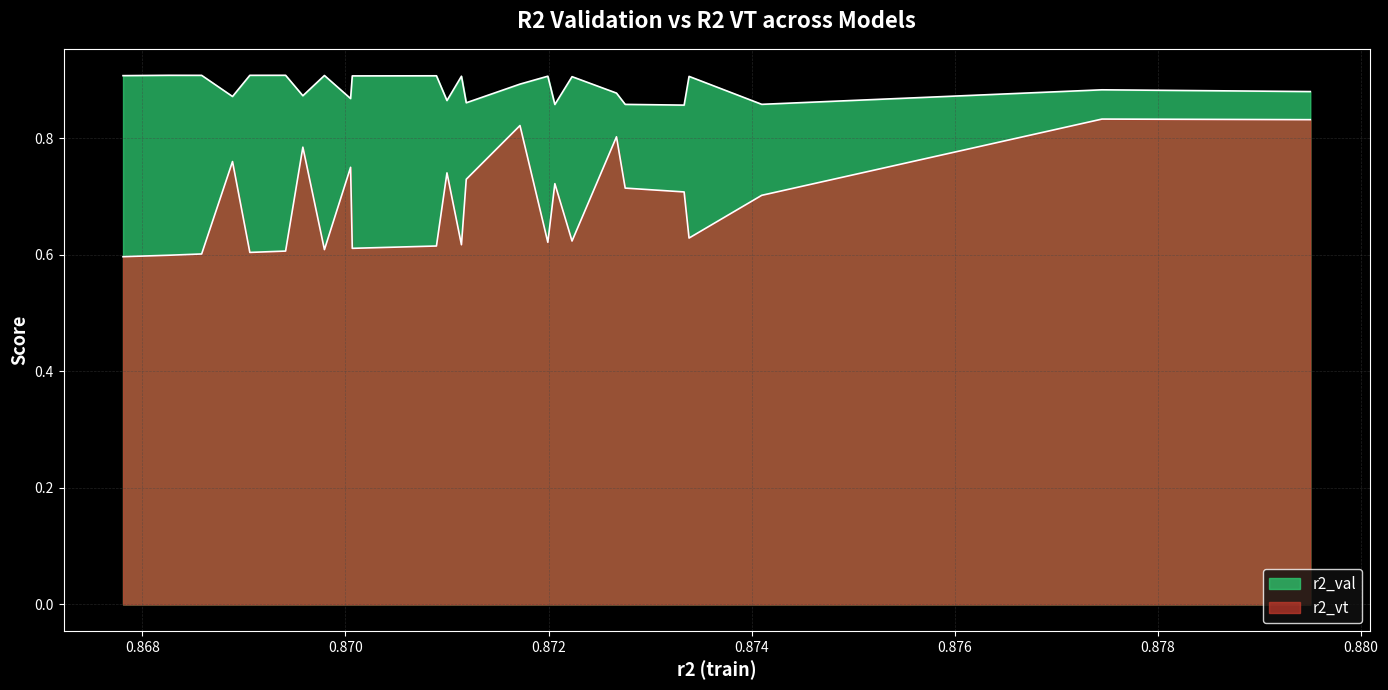

What is the difference between the maximum and minimum values in the r2_vt series?

0.2